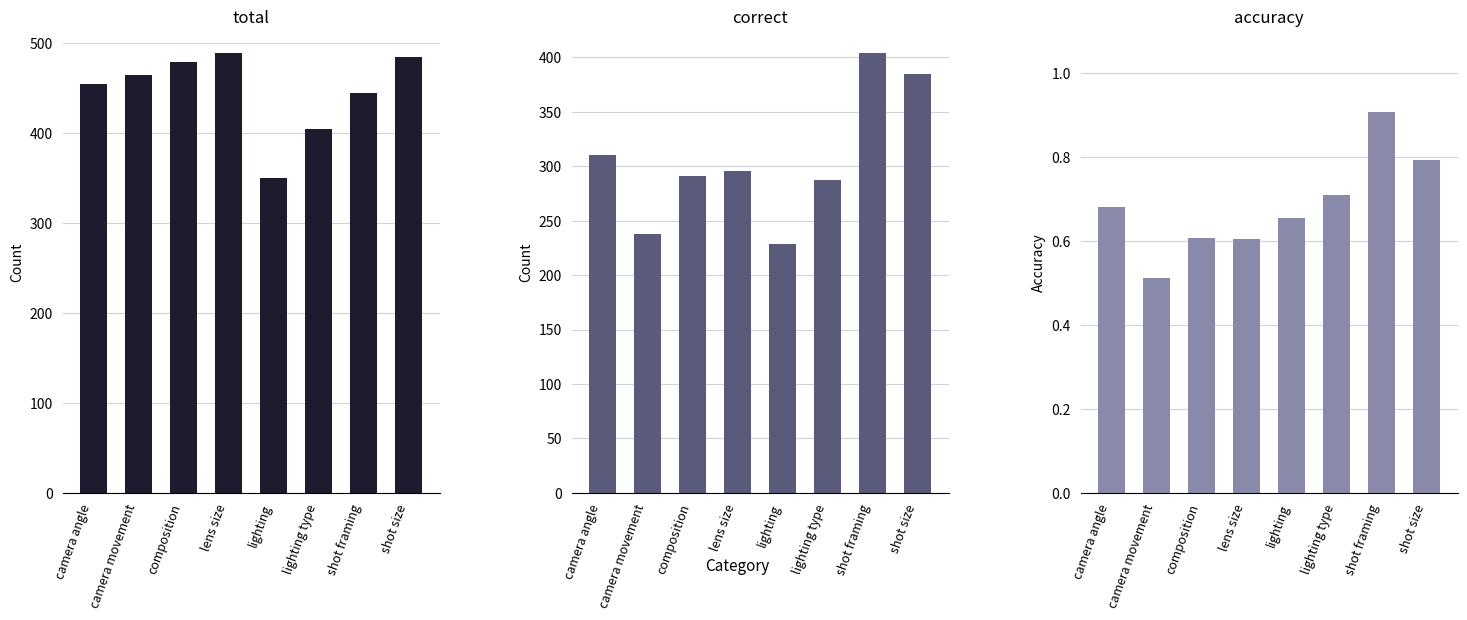

What value does the accuracy series have at lighting?

0.7